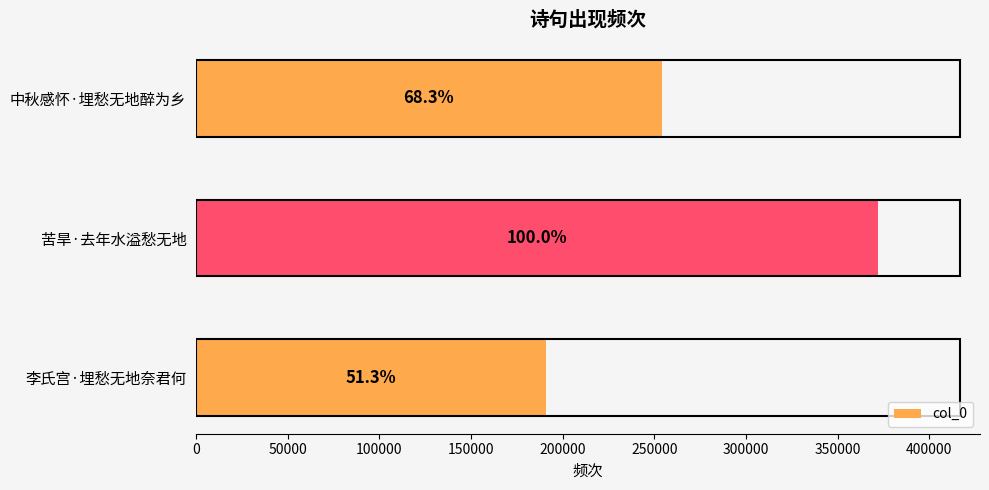

How many bars are there in total?

3